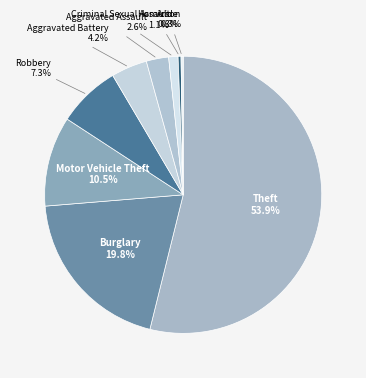

Which category has the biggest portion of the pie?

Theft